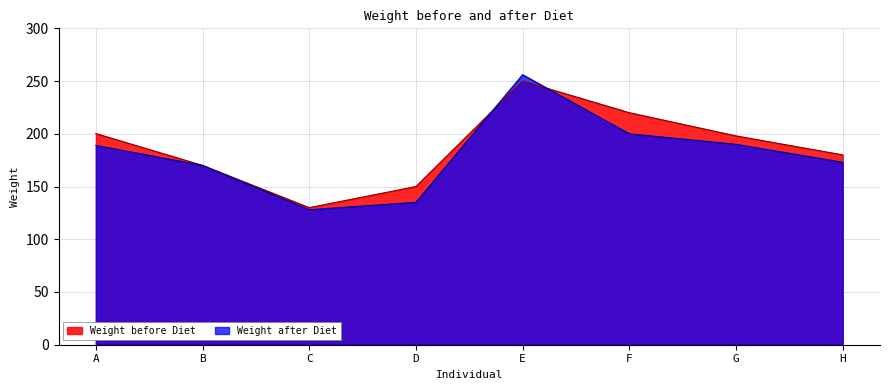

List the labels in order of Weight after Diet value, smallest first.

C, D, B, H, A, G, F, E